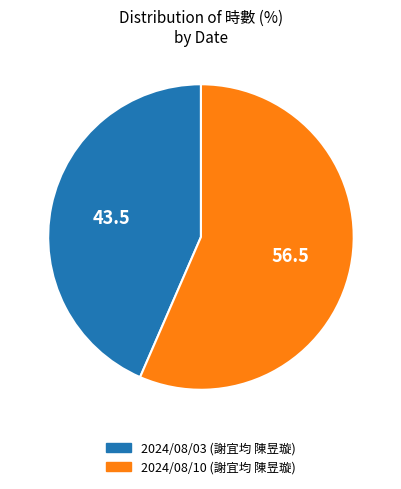

Is the sum of 2024/08/10 (謝宜均 陳昱璇) and 2024/08/03 (謝宜均 陳昱璇) greater than half?

Yes